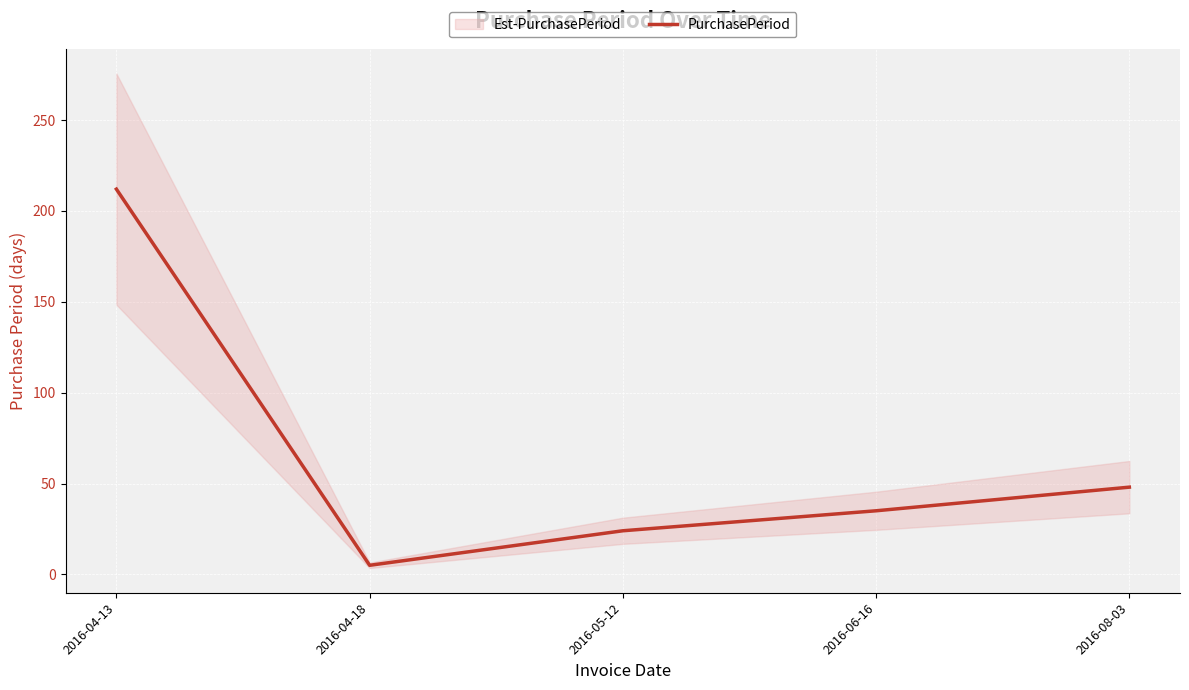

How many data points are less than 35?

2